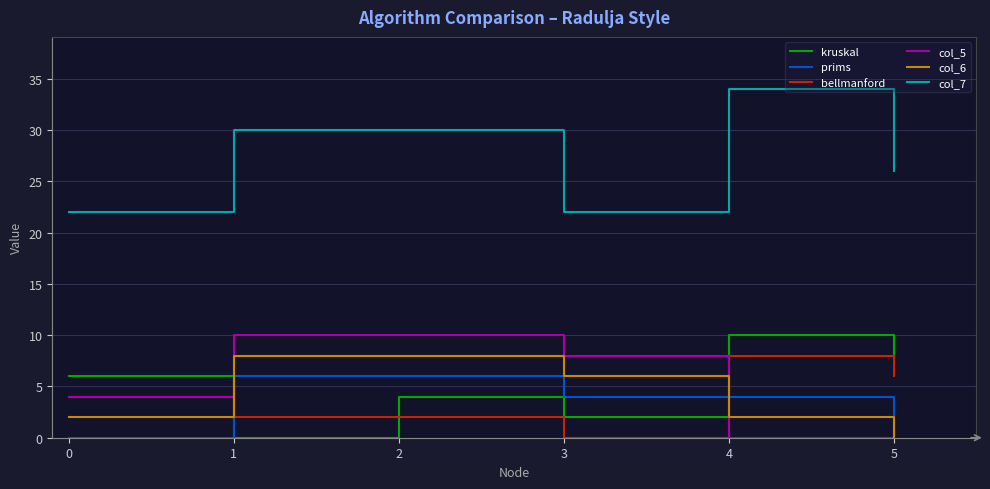

Rank the series at 4 from highest to lowest value.

col_7, kruskal, bellmanford, prims, col_6, col_5